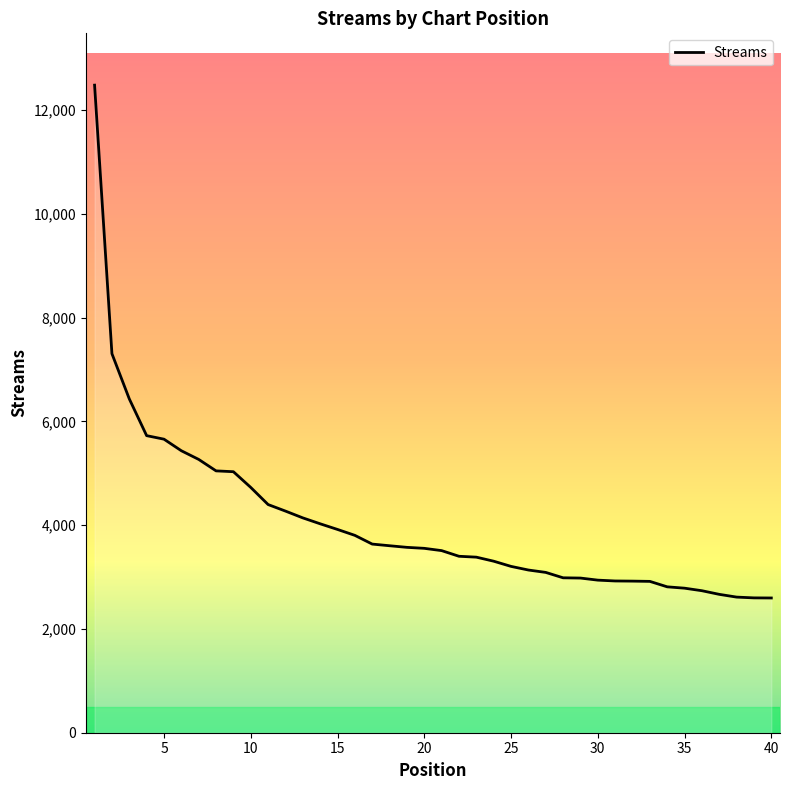

List the labels in order of value, smallest first.

40, 39, 38, 37, 36, 35, 34, 33, 32, 31, 30, 29, 28, 27, 26, 25, 24, 23, 22, 21, 20, 19, 18, 17, 16, 15, 14, 13, 12, 11, 10, 9, 8, 7, 6, 5, 4, 3, 2, 1